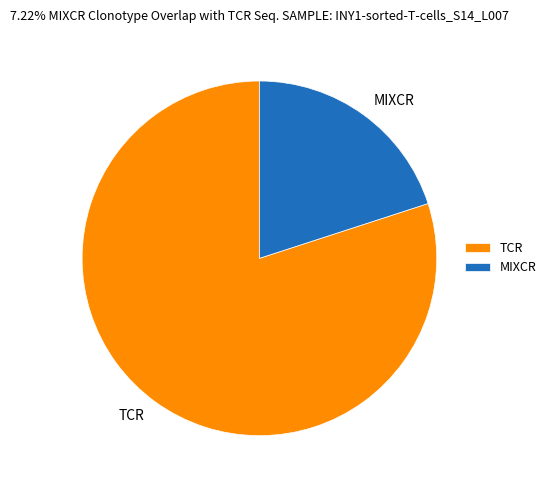

Is it true that MIXCR is 20% of the pie?

True